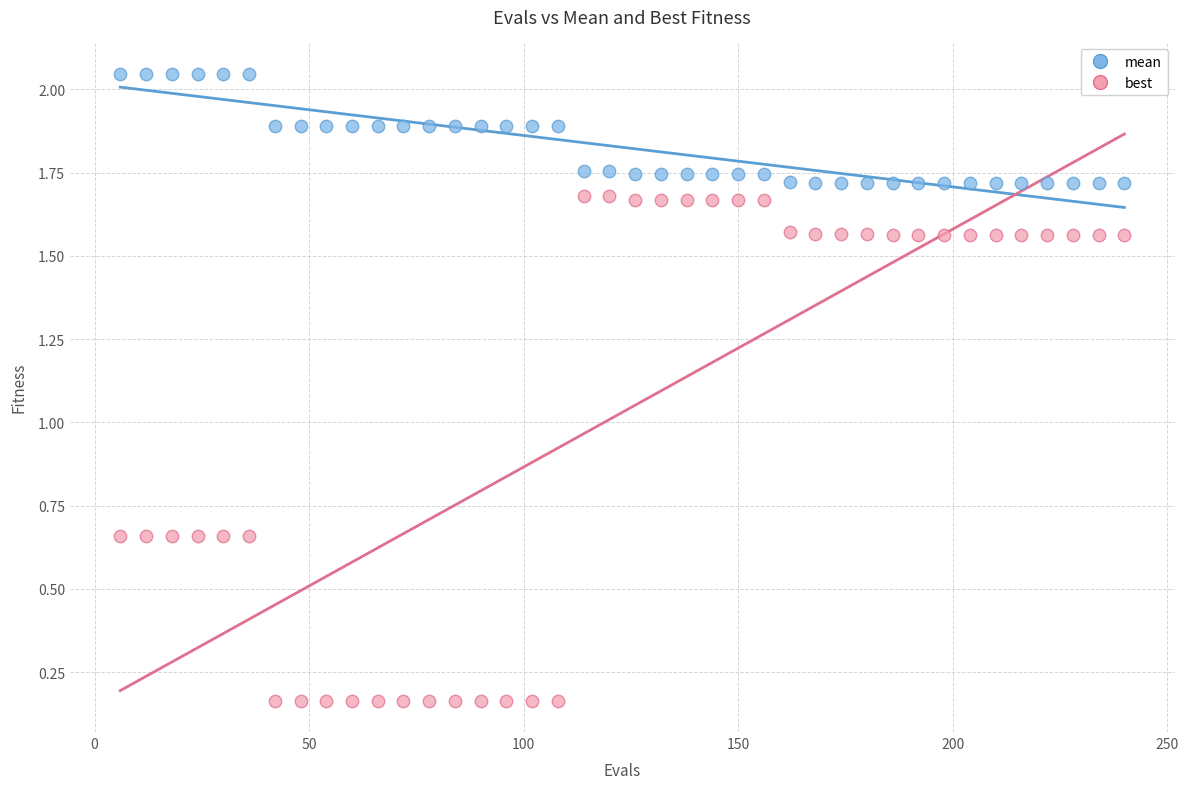

Which series contains the lowest Y value?

best